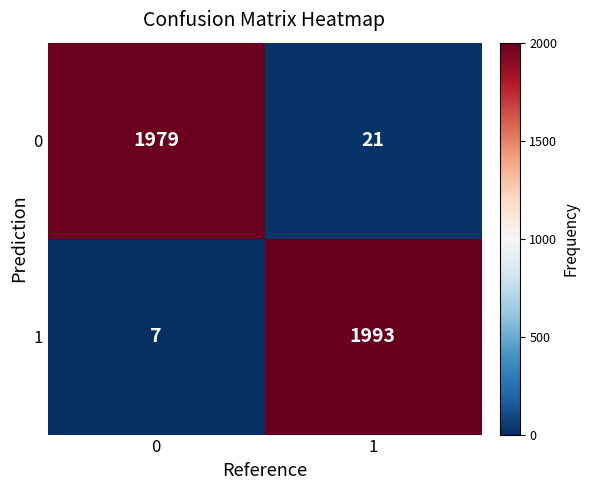

How many data points does each series have?

2